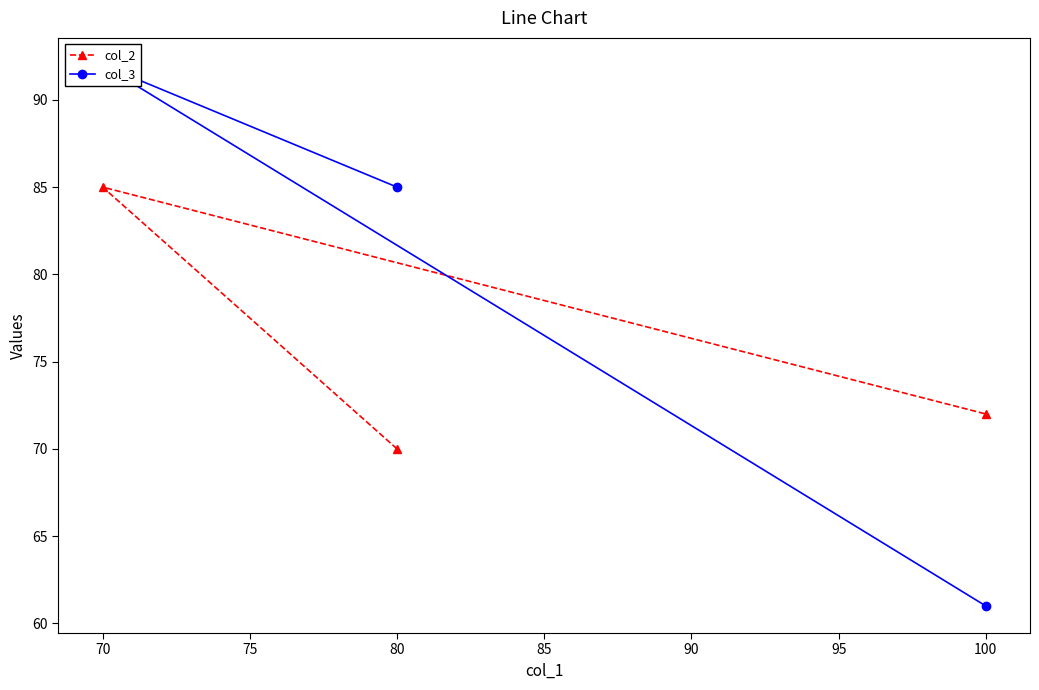

What is the difference between the second highest and minimum values in the col_2 series?

2